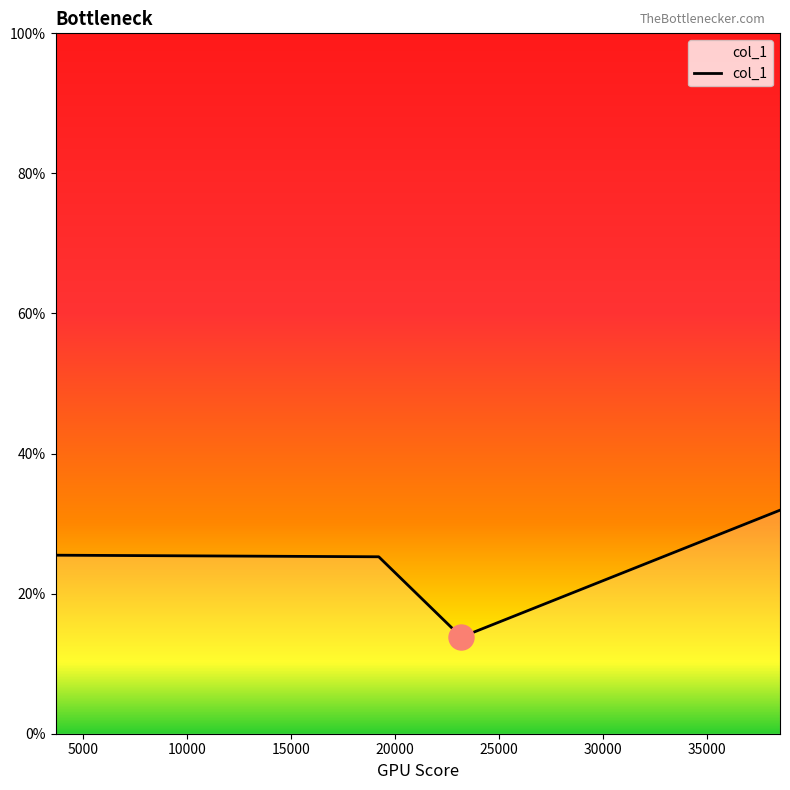

What is the smallest value displayed?

13.8